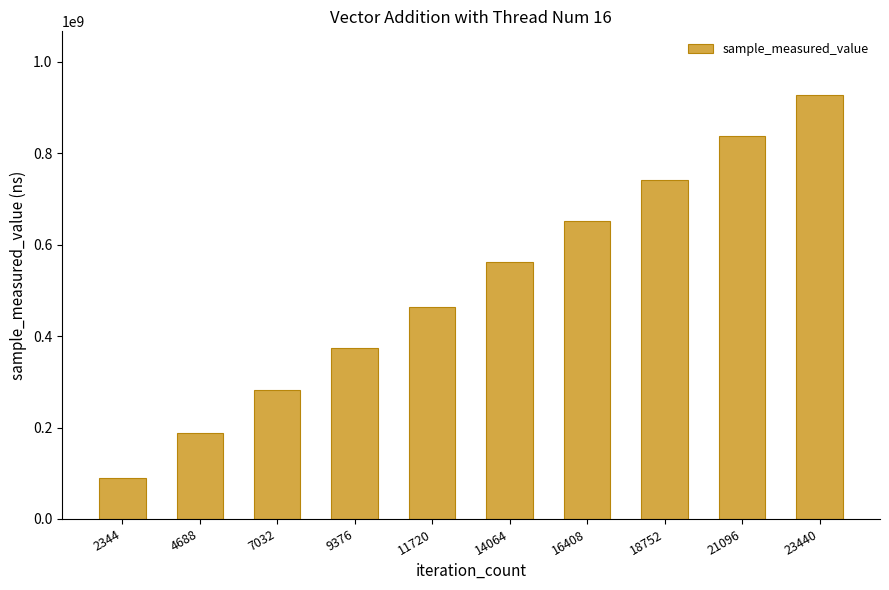

Reading left to right, extract all data points from this chart.

90068588	187676260	281093630	373457485	462665243	562611212	650795766	740683729	837353607	927352830